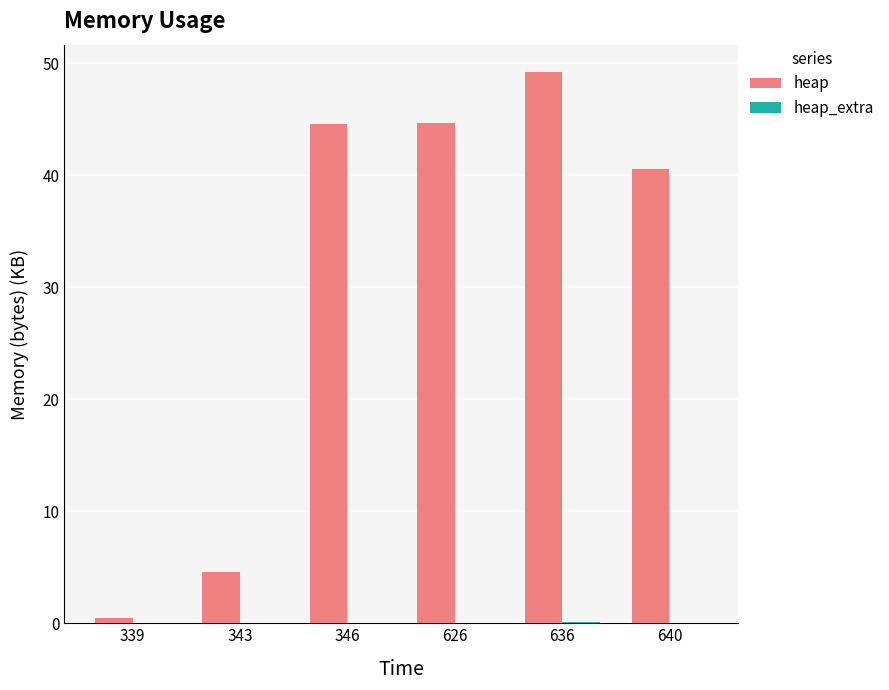

What is the sum of all heap values?

184.0